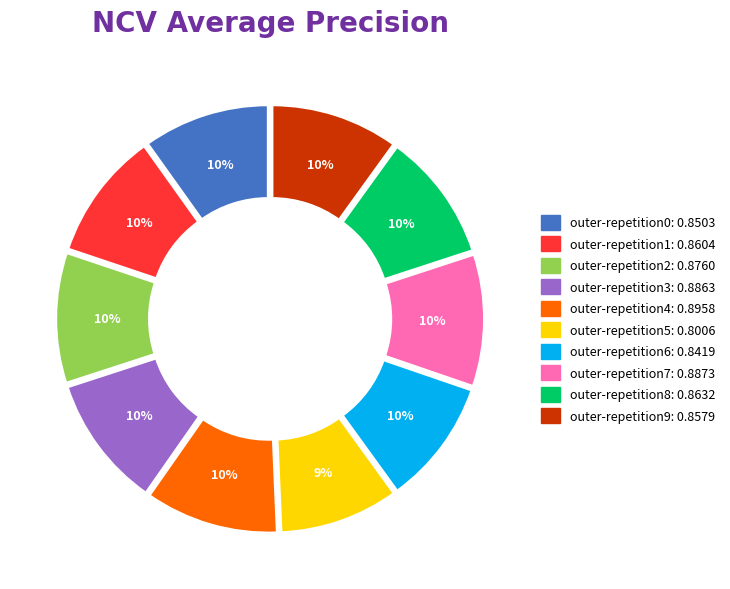

Combined, do outer-repetition3 and outer-repetition0 account for over 50%?

No